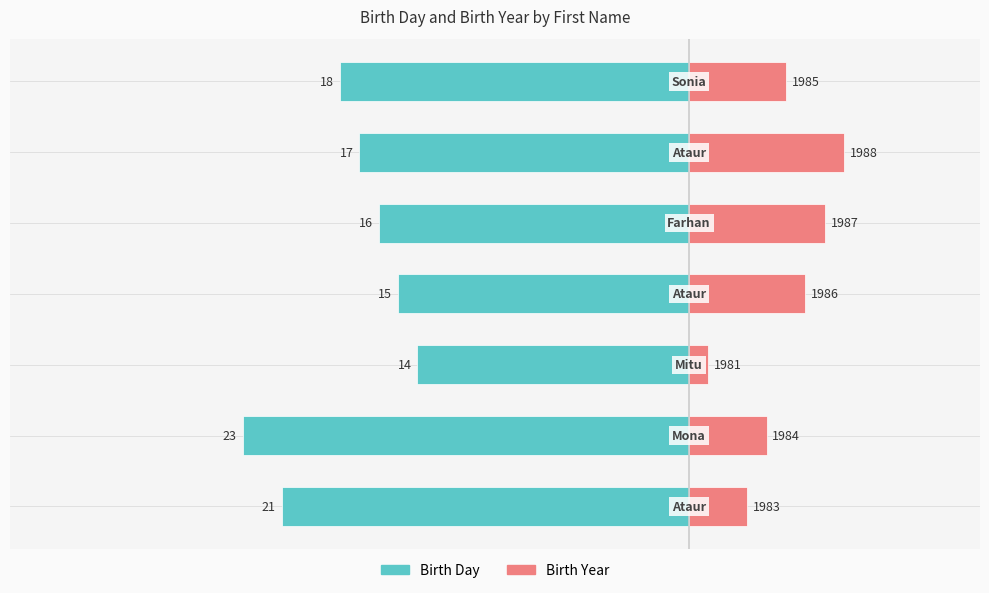

True or false: Birth Day has a value of -37 at 0.

False